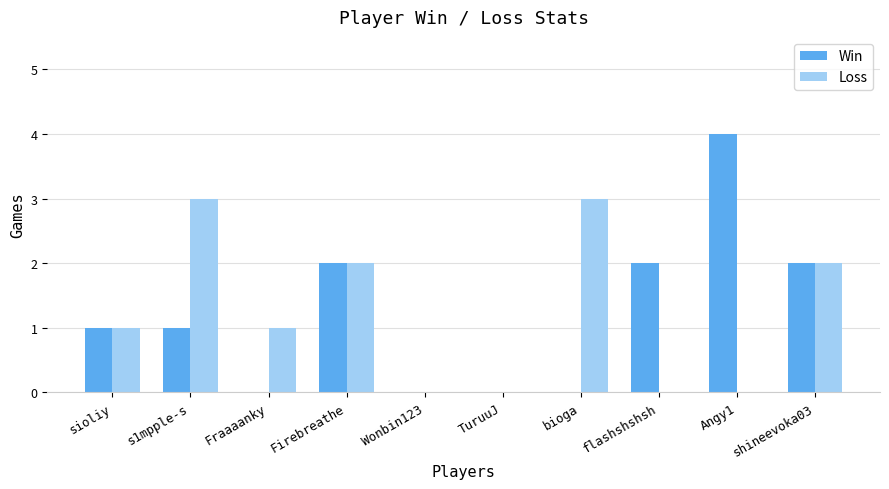

Does the chart contain stacked bars?

No